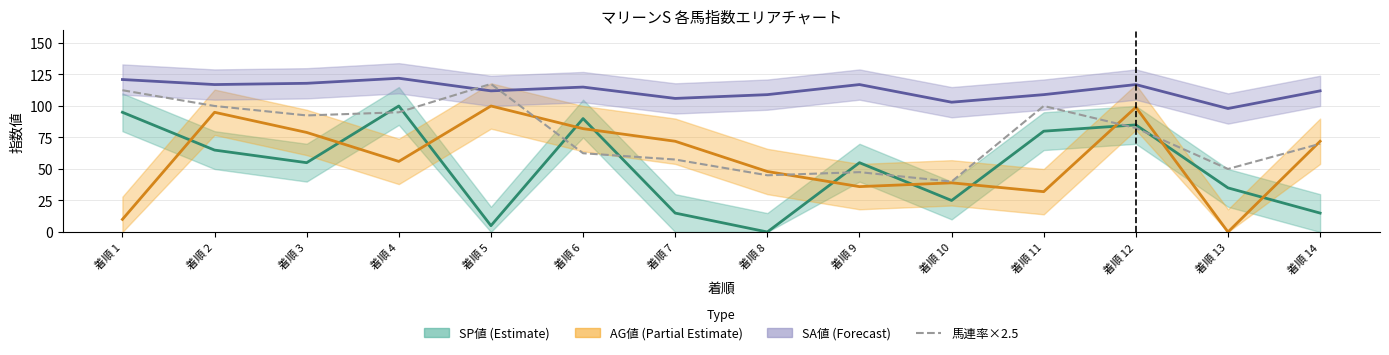

At which category does the chart reach its minimum across all series?

着順 10